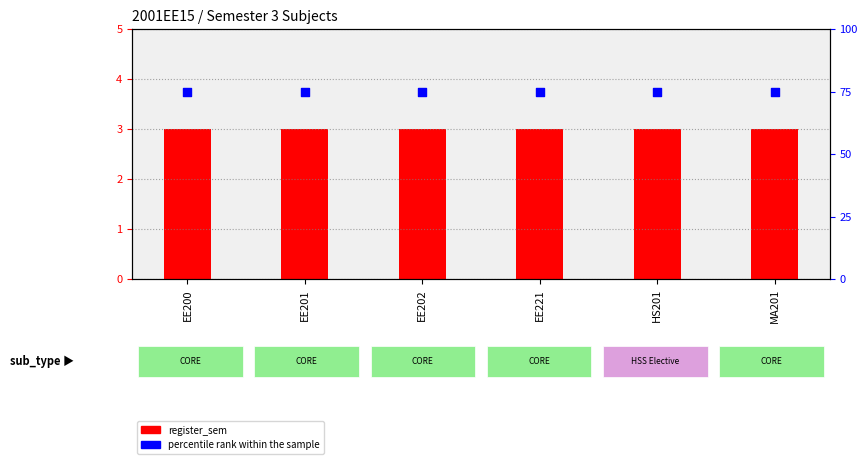

Is the value of percentile rank within the sample at EE200 greater than the value of register_sem at EE221?

Yes